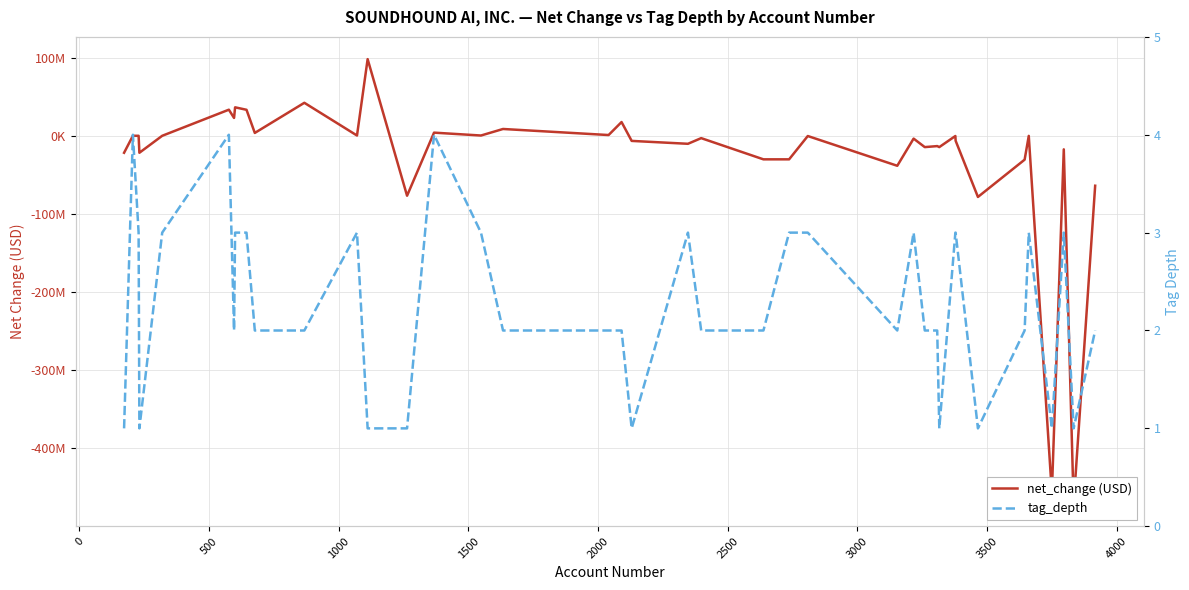

The net_change (USD) series shows -1078973 at 21. True or false?

False